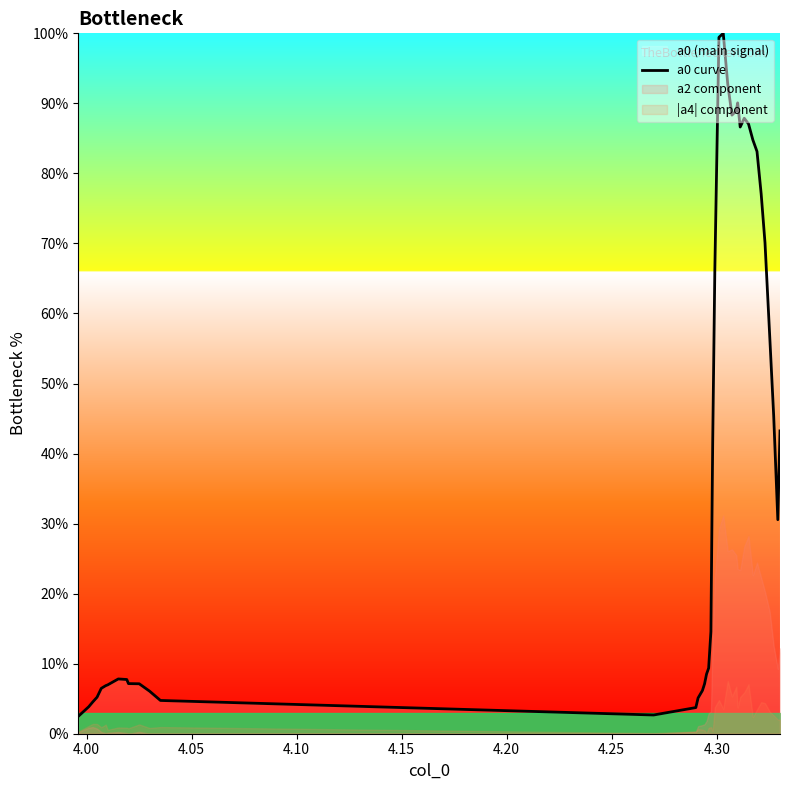

What is the sum of all values?

1554.3